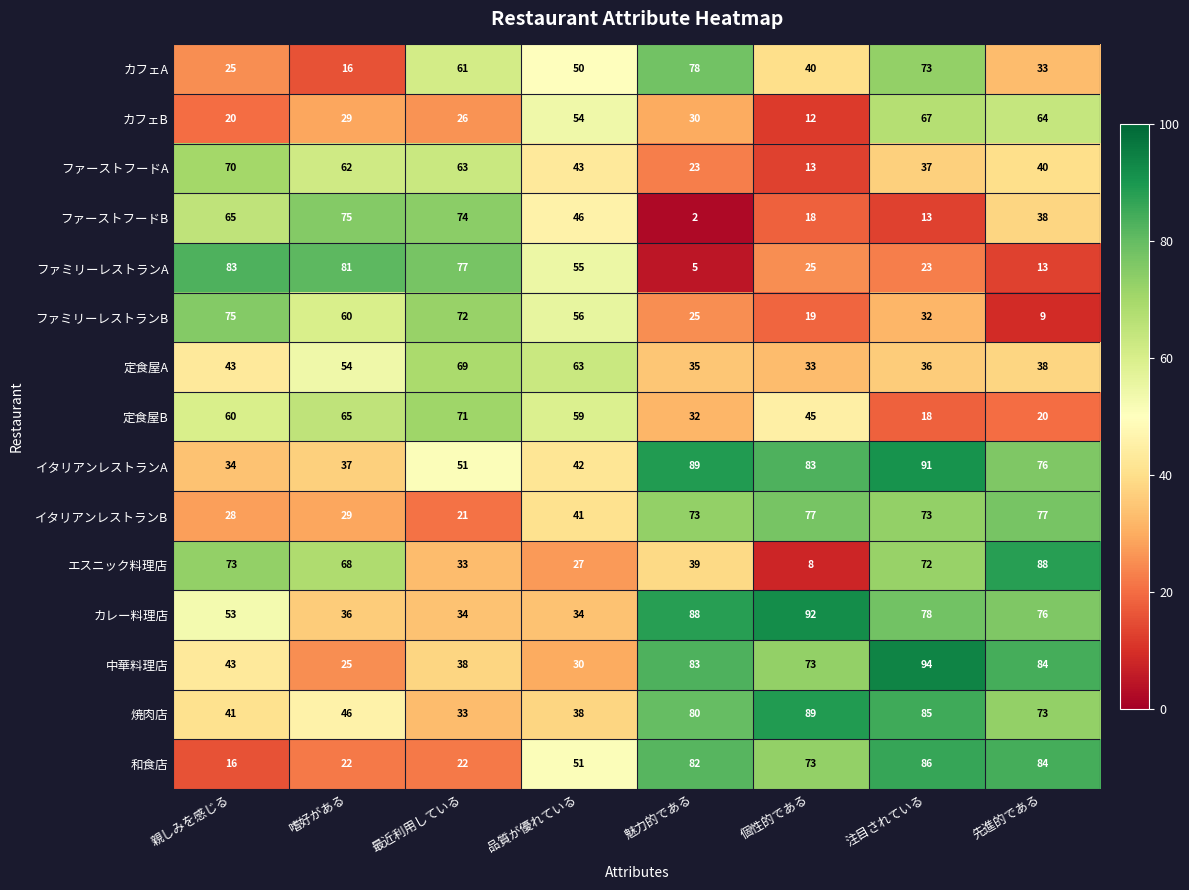

What is the difference between the maximum and second lowest values in the エスニック料理店 series?

61